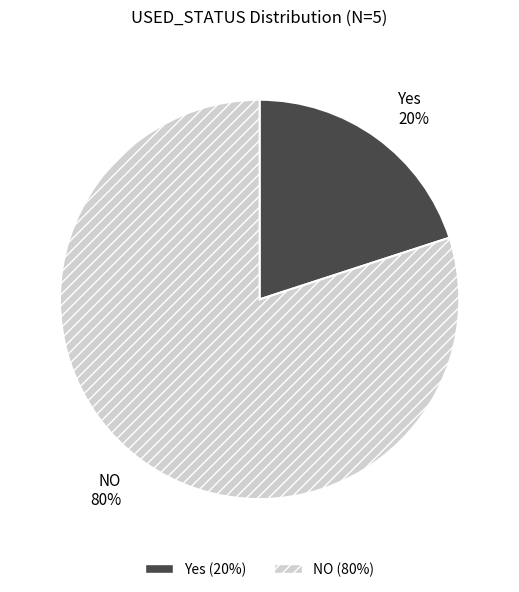

To the nearest percent, what is the average slice percentage?

50%